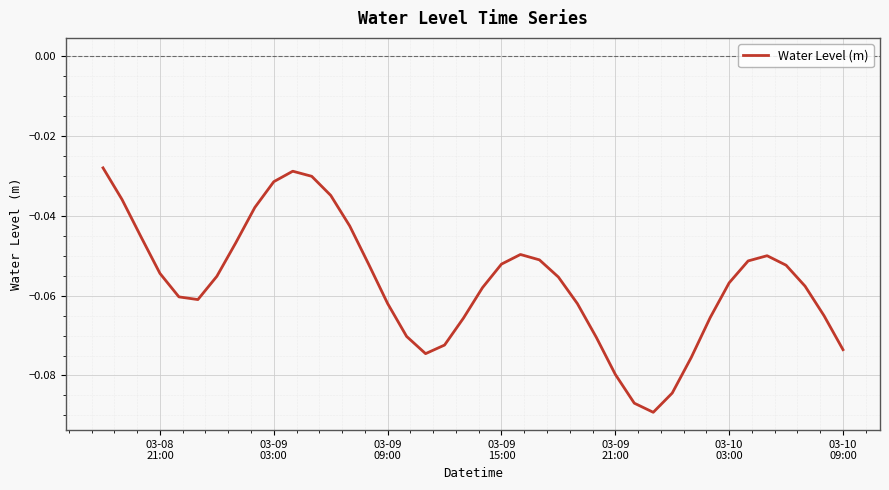

How many lines are shown in the chart?

1